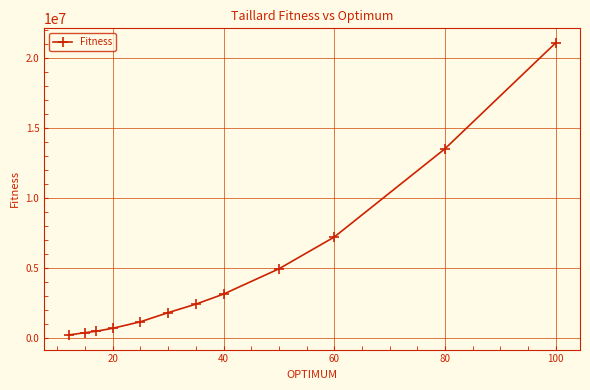

What is the maximum value shown in the chart?

21044752